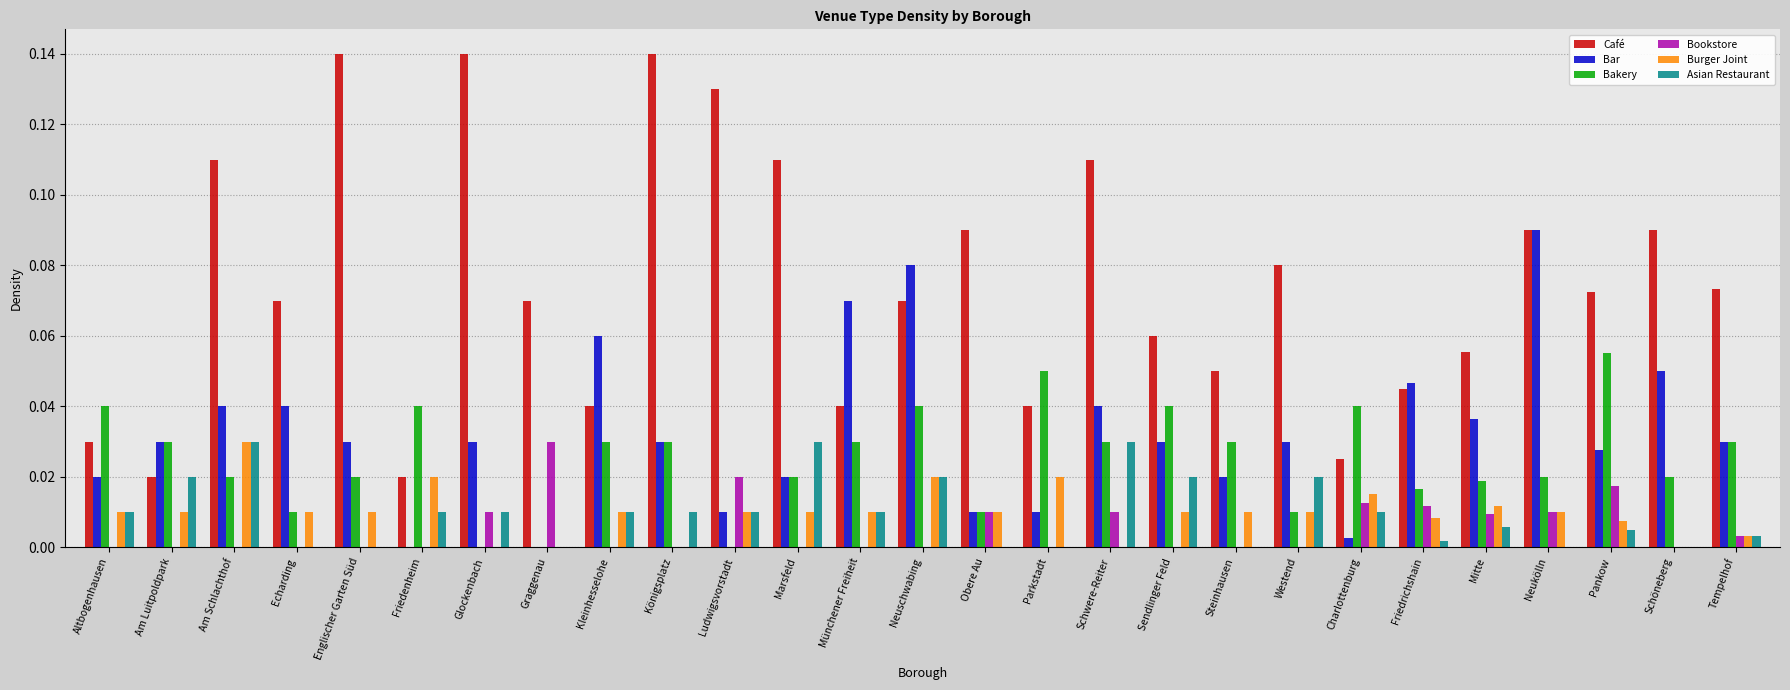

What is the sum of all Café values?

2.0